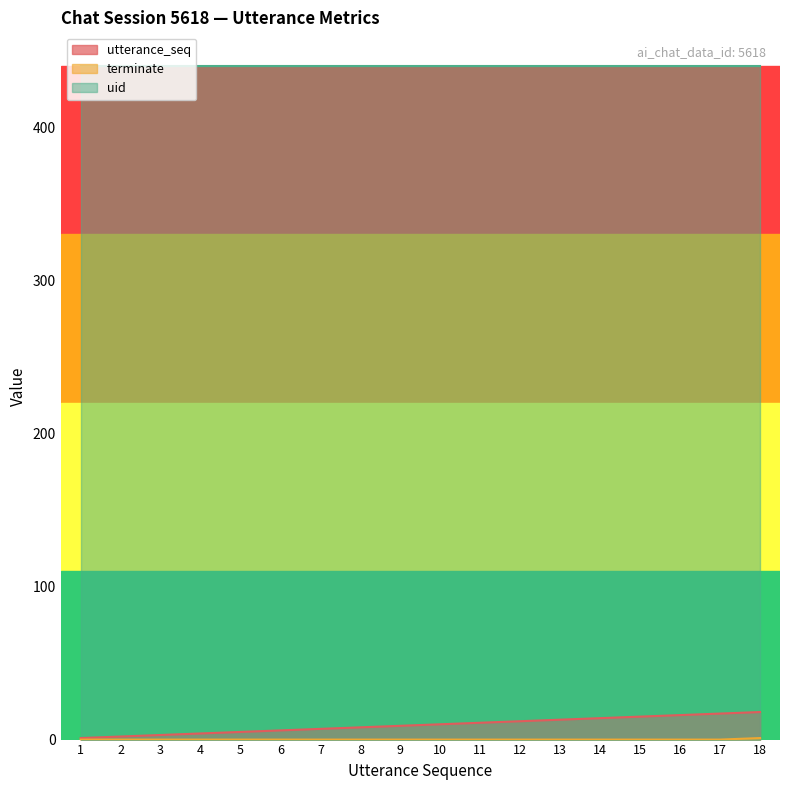

What is the sum of the utterance_seq values at 9 and 6?

15